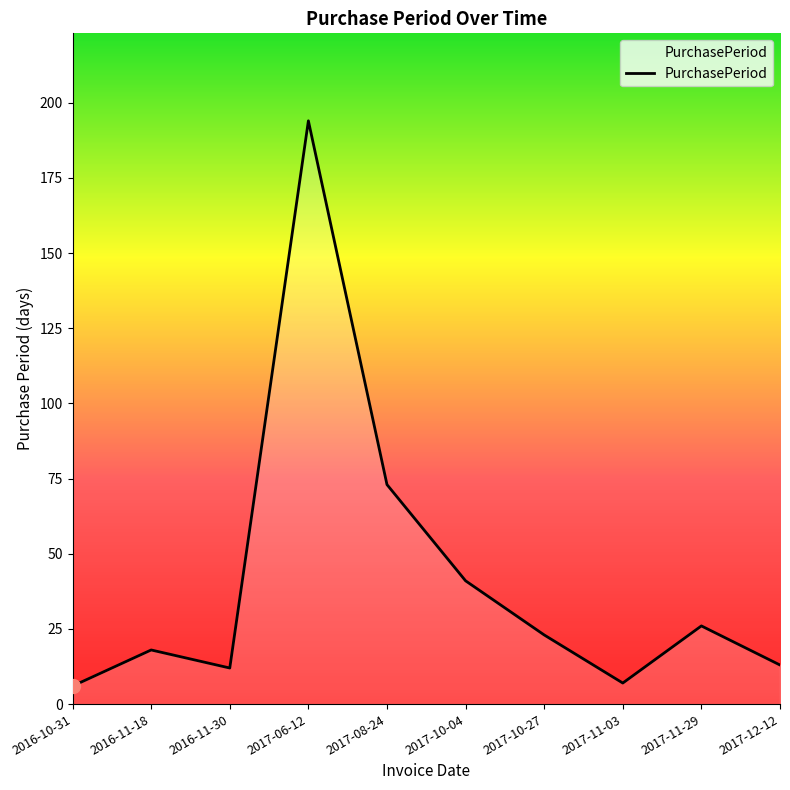

What is the change in value from 2017-08-24 to 2017-10-04?

-32